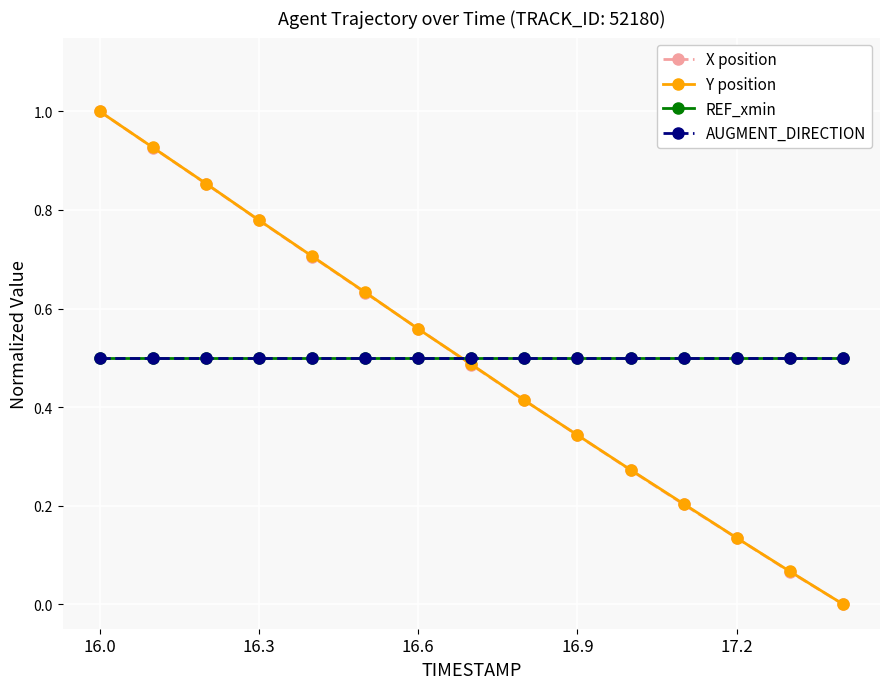

Does the chart have visible grid lines?

Yes